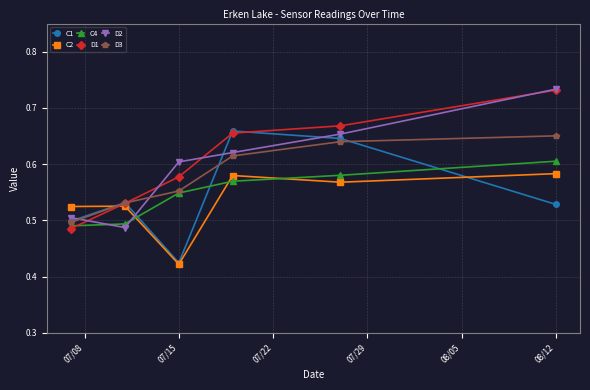

True or false: C1 and C4 intersect in this chart.

True